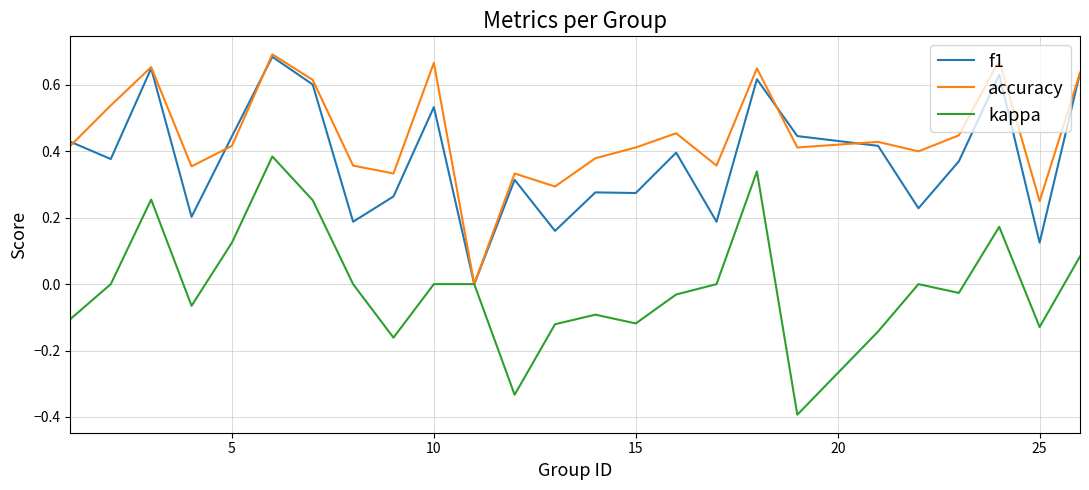

How many lines are shown in the chart?

3